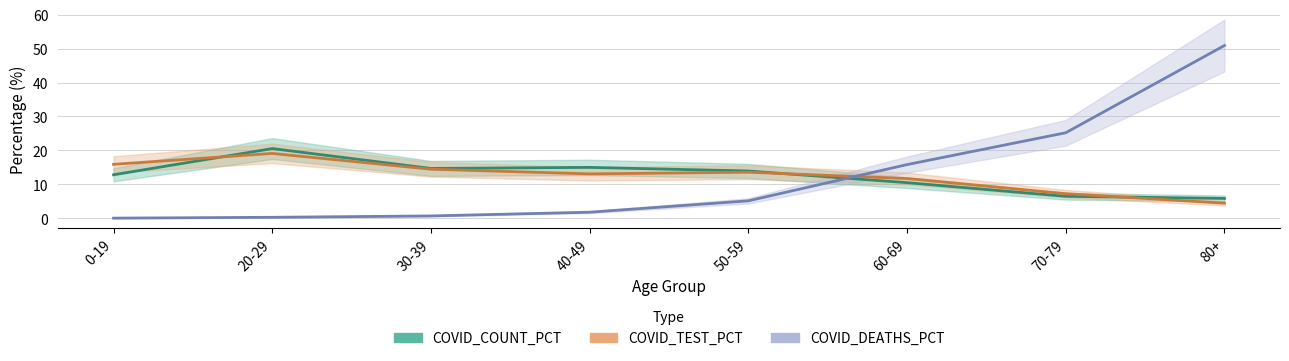

Which series has the largest range (max minus min)?

COVID_DEATHS_PCT